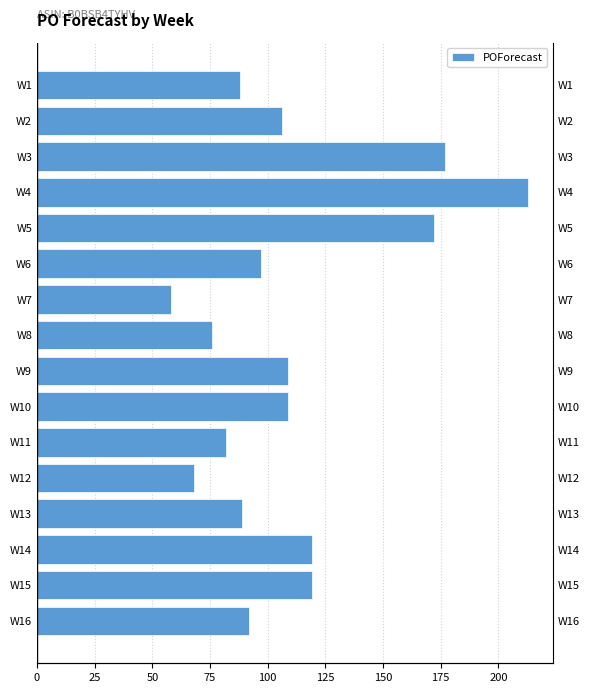

What position from the right is 150?

10